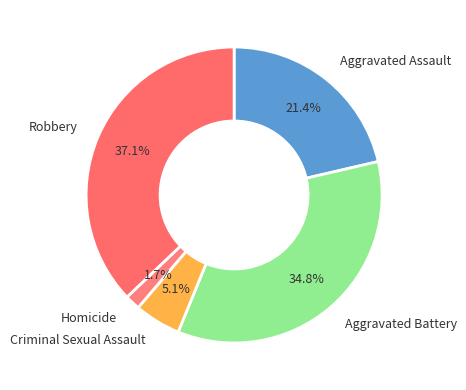

Does Homicide represent more than half of the total?

No